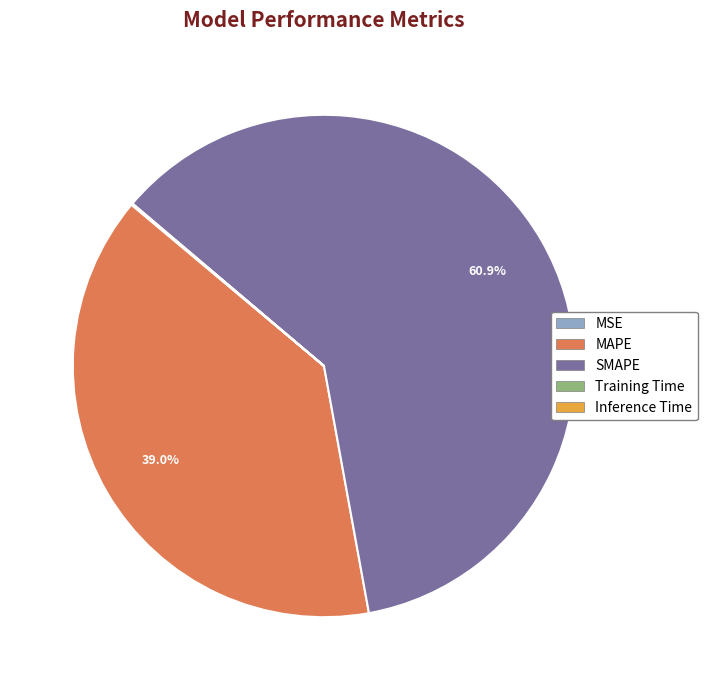

Between SMAPE and MAPE, which is larger?

SMAPE